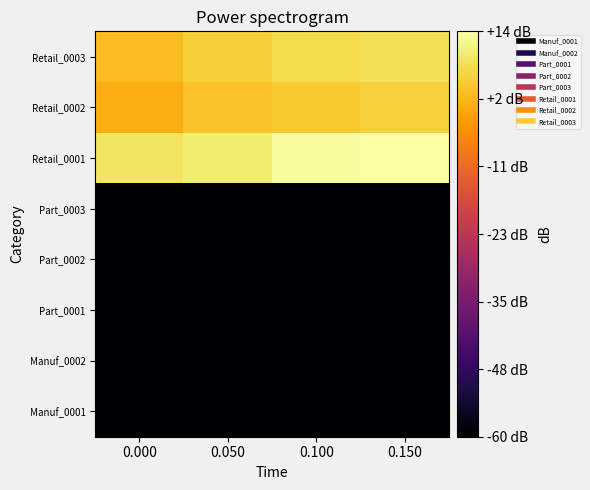

At which category is the sum across all series the highest?

0.150